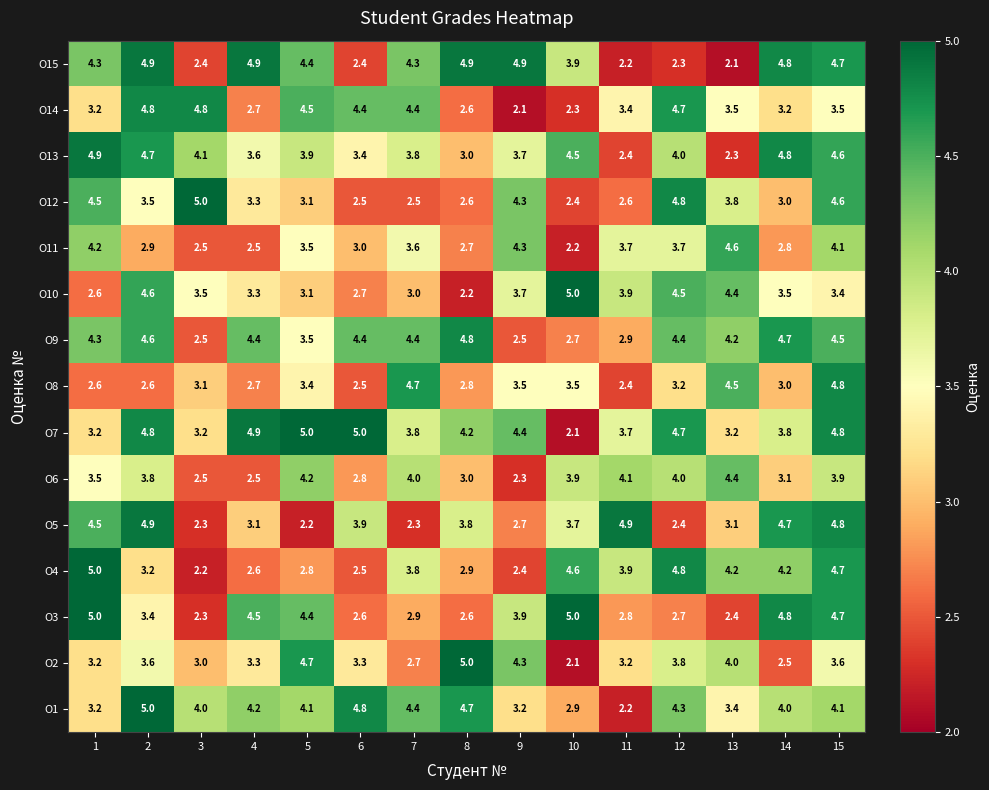

Is it true that О15 equals 1.5 at 11?

False